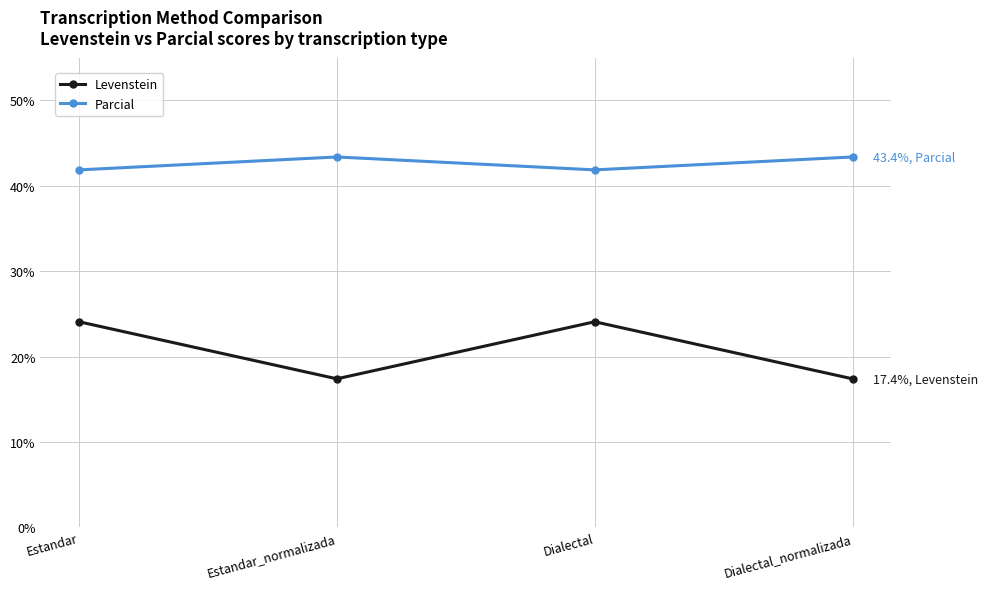

At how many categories does at least one series exceed 25?

4